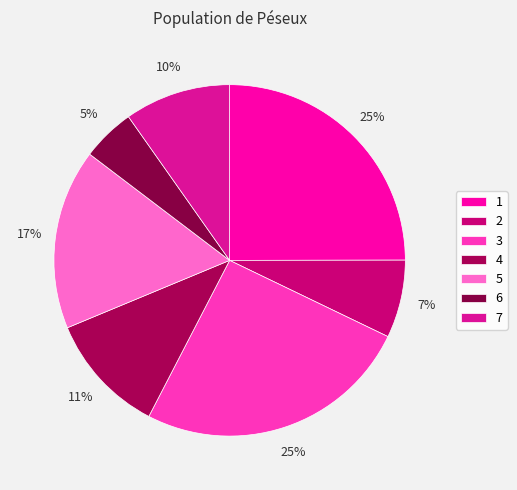

Which category has the biggest portion of the pie?

3